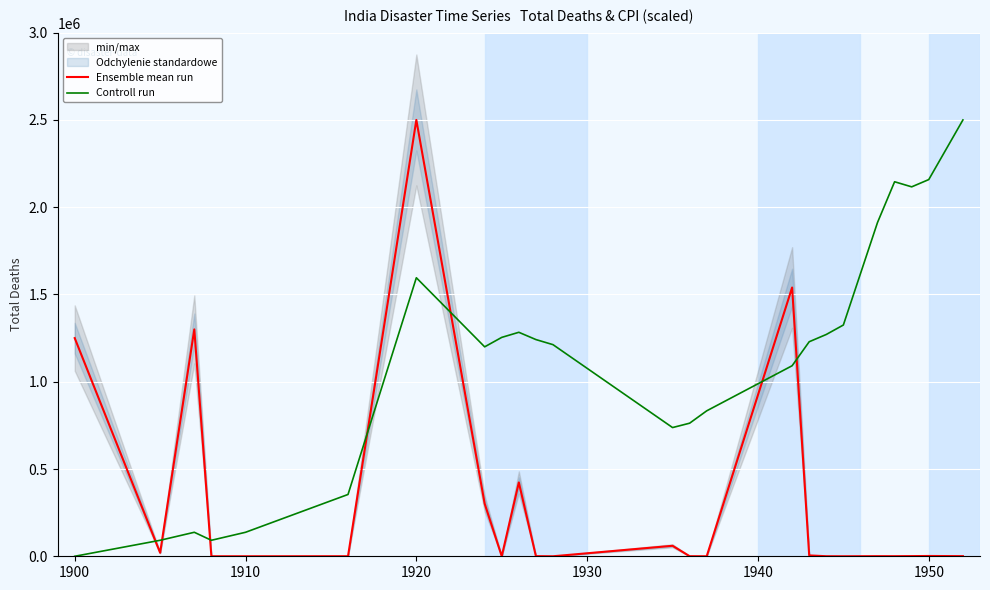

How many values in the Ensemble mean run series exceed 750?

11